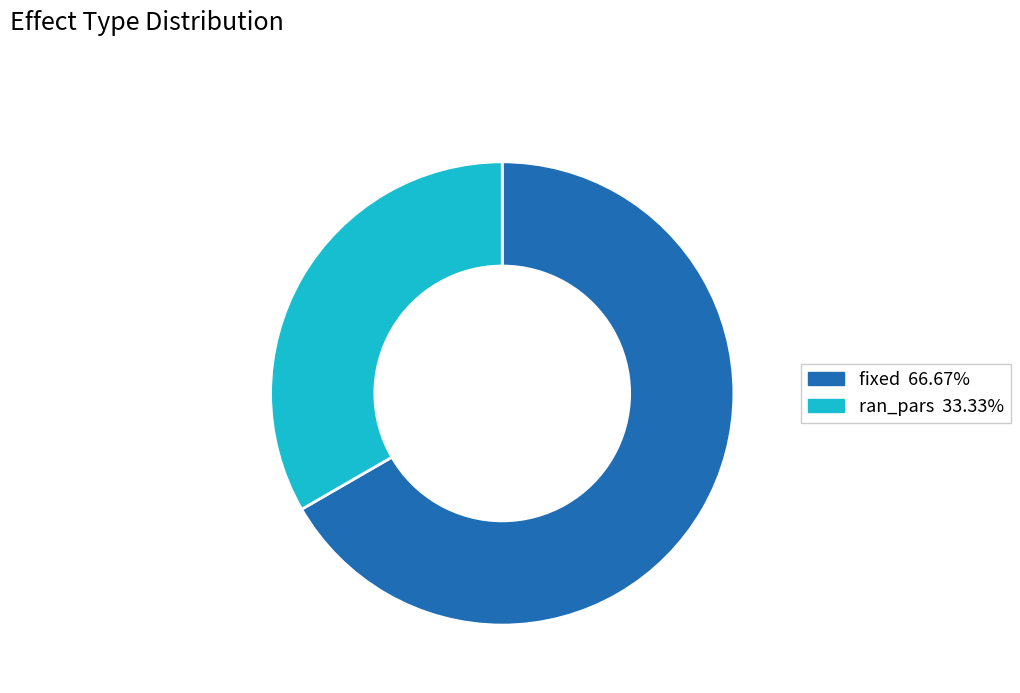

Count the number of slices in the pie.

2